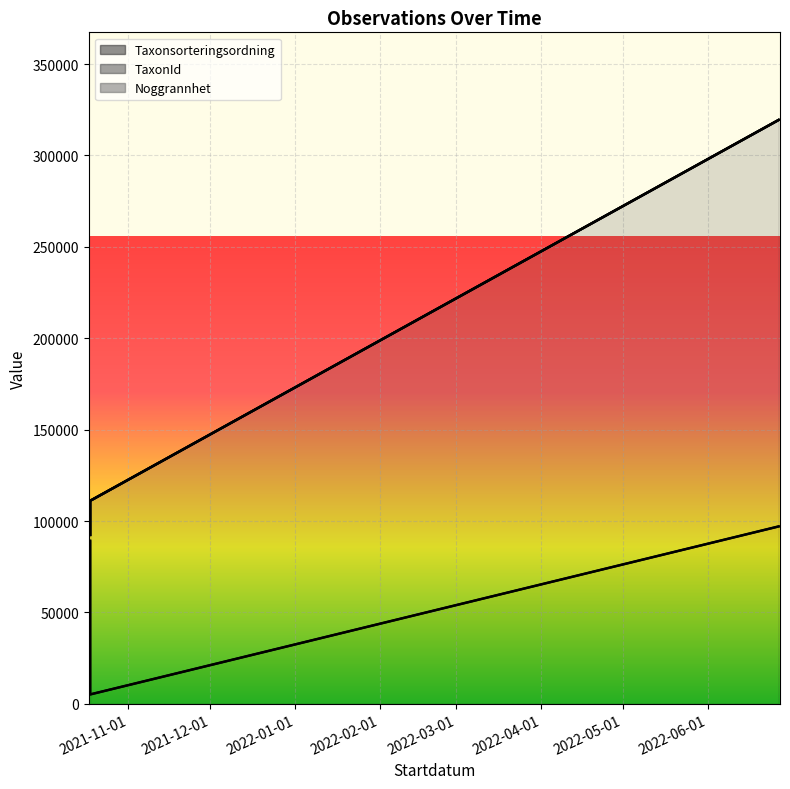

What is the lowest value of the Noggrannhet series?

92395